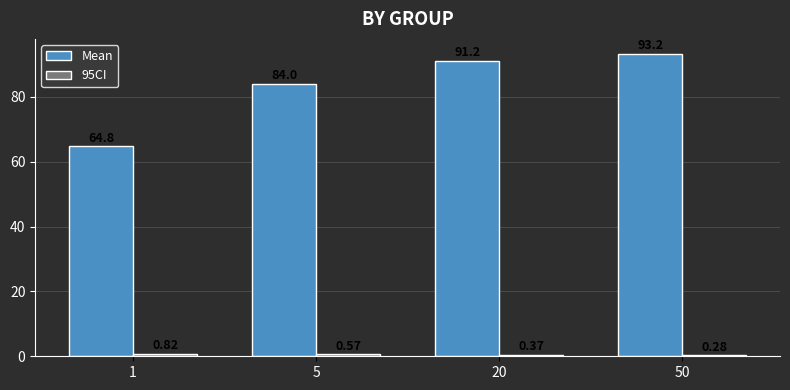

Between 1 and 5, which series saw the biggest shift?

Mean